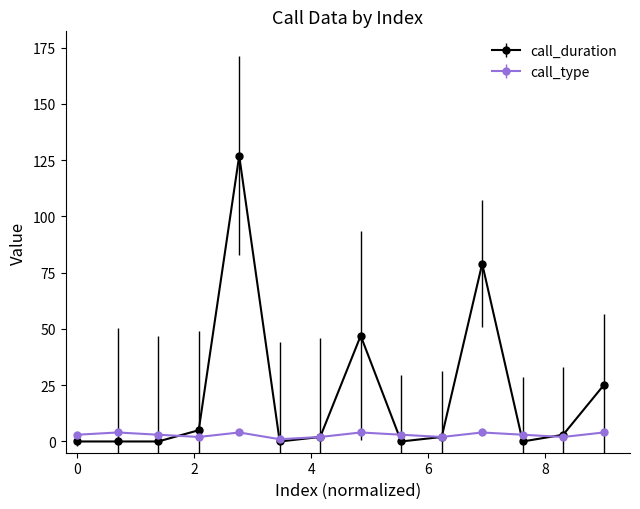

List the series in order of their peak value, lowest first.

call_type, call_duration